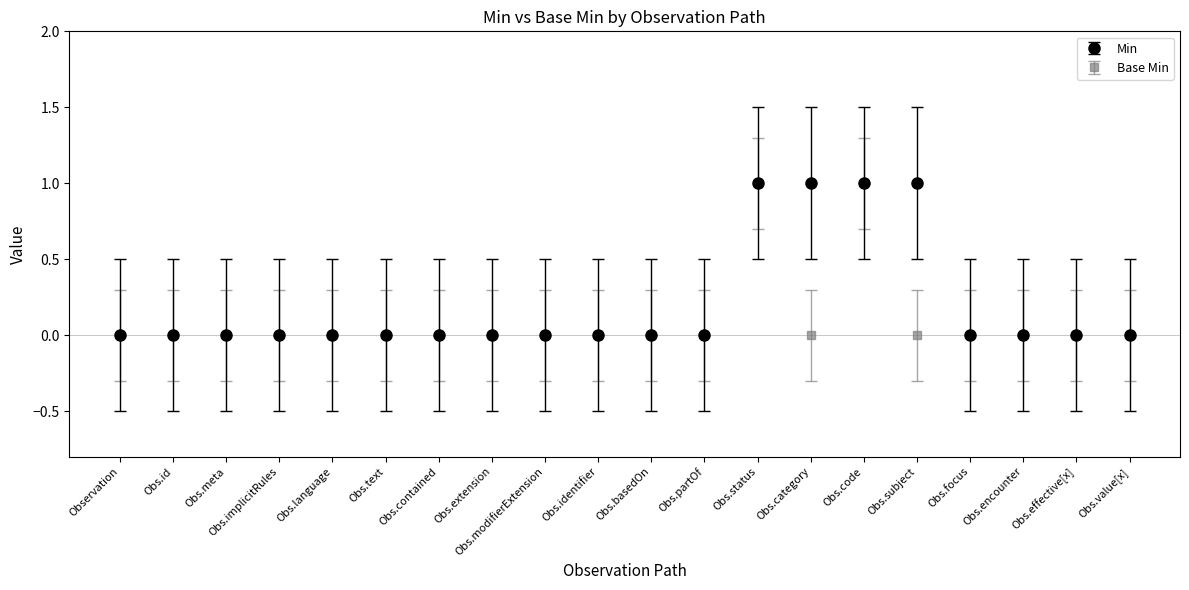

Is the value of Base Min at Obs.category greater than the value of Min at Obs.category?

No